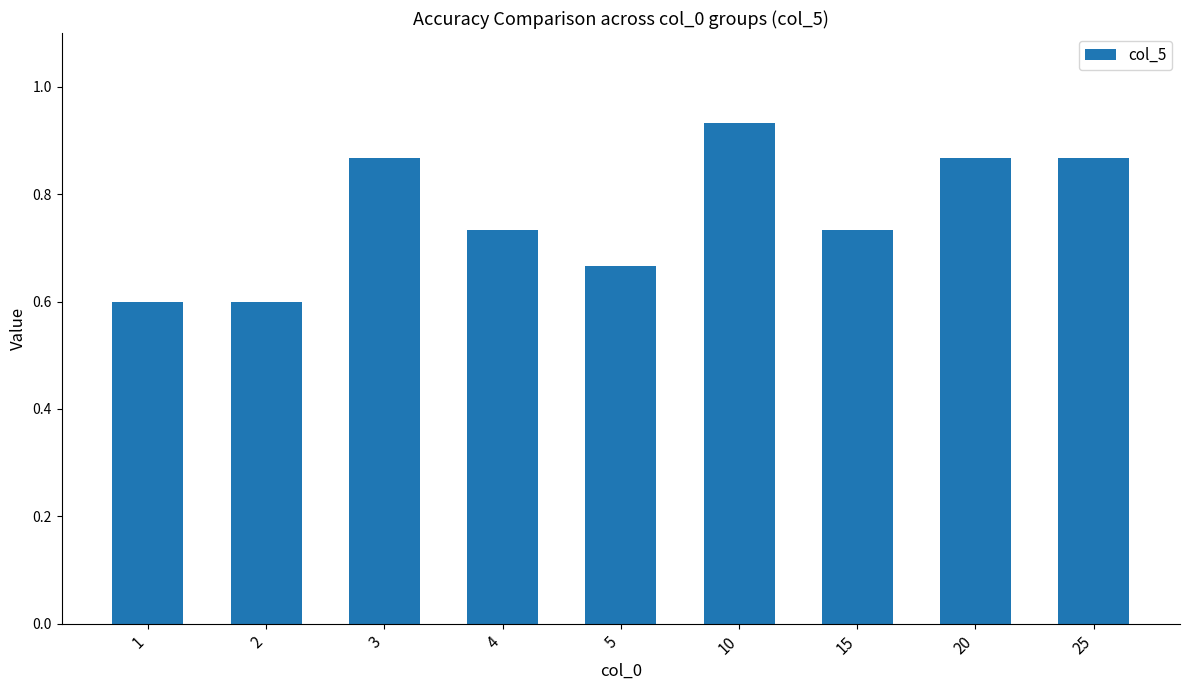

What is the sum of the values at 4 and 3?

1.6